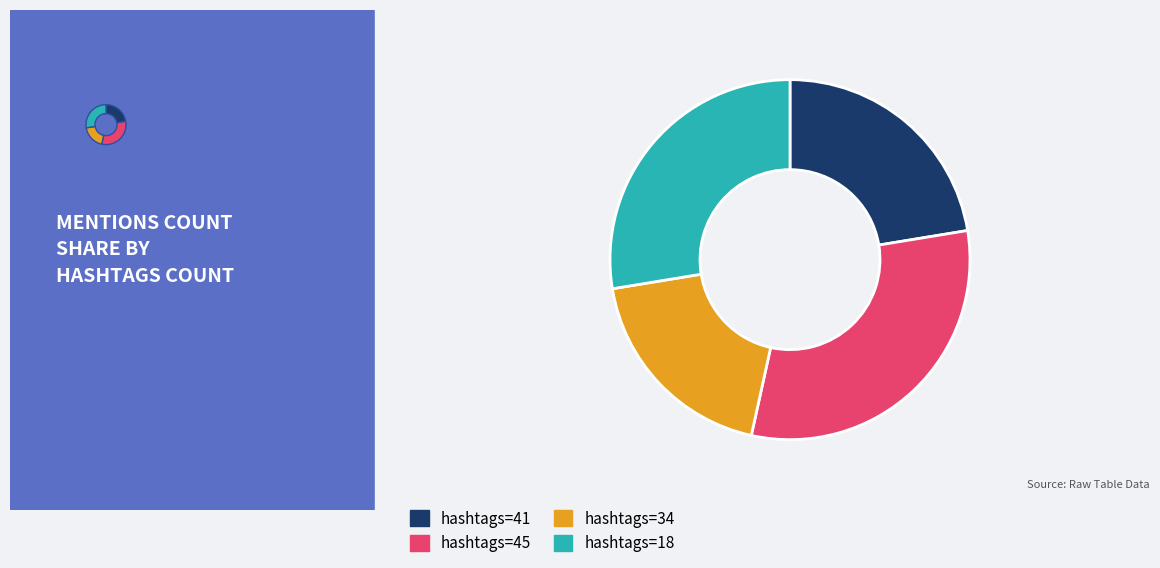

To the nearest percent, what percentage of the pie is 45?

31%